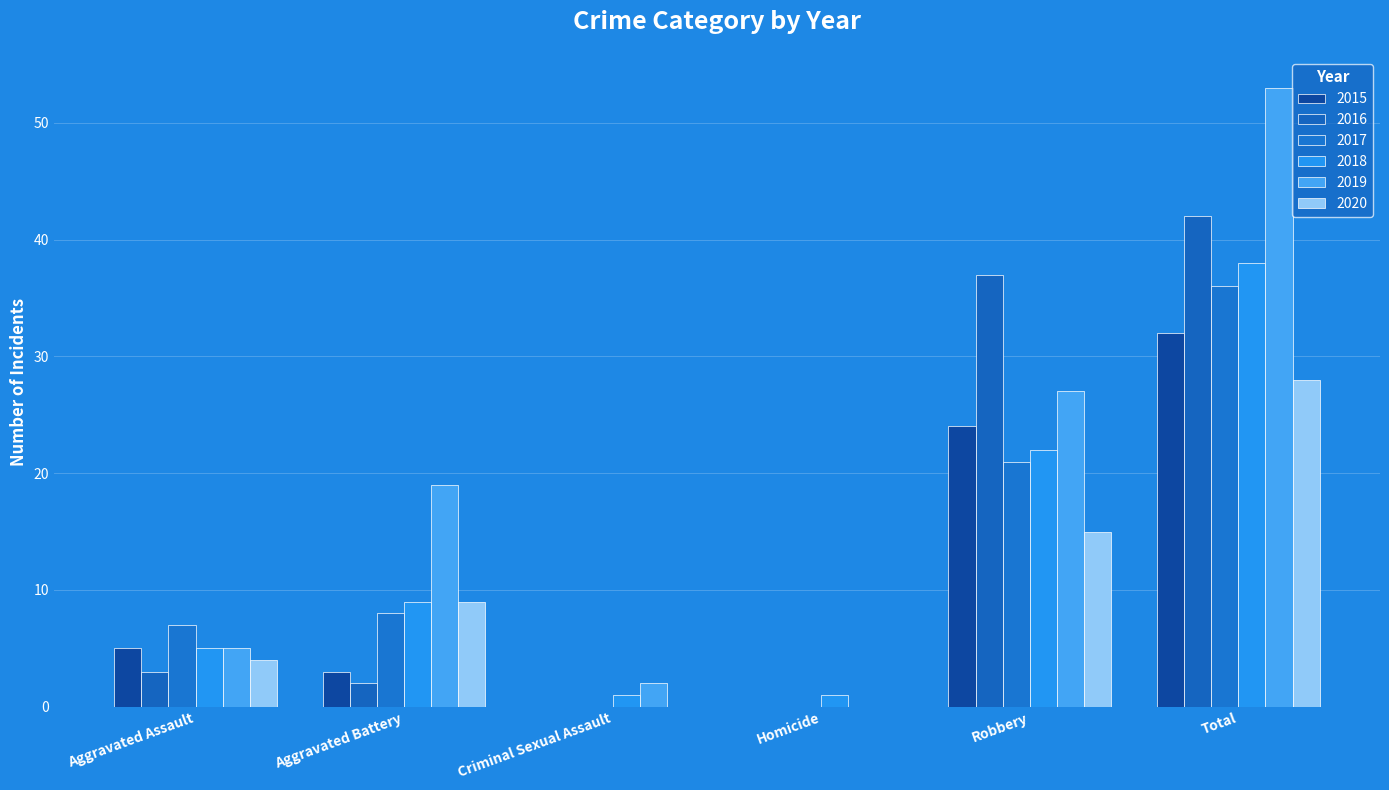

Which series has the largest total across all categories?

2019